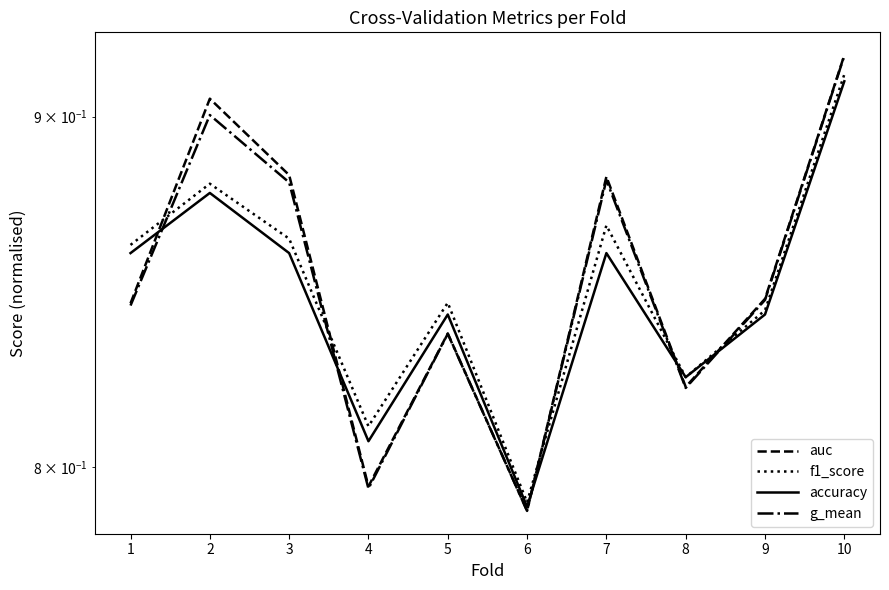

Rank the categories by f1_score value from highest to lowest.

10, 2, 7, 3, 1, 5, 9, 8, 4, 6